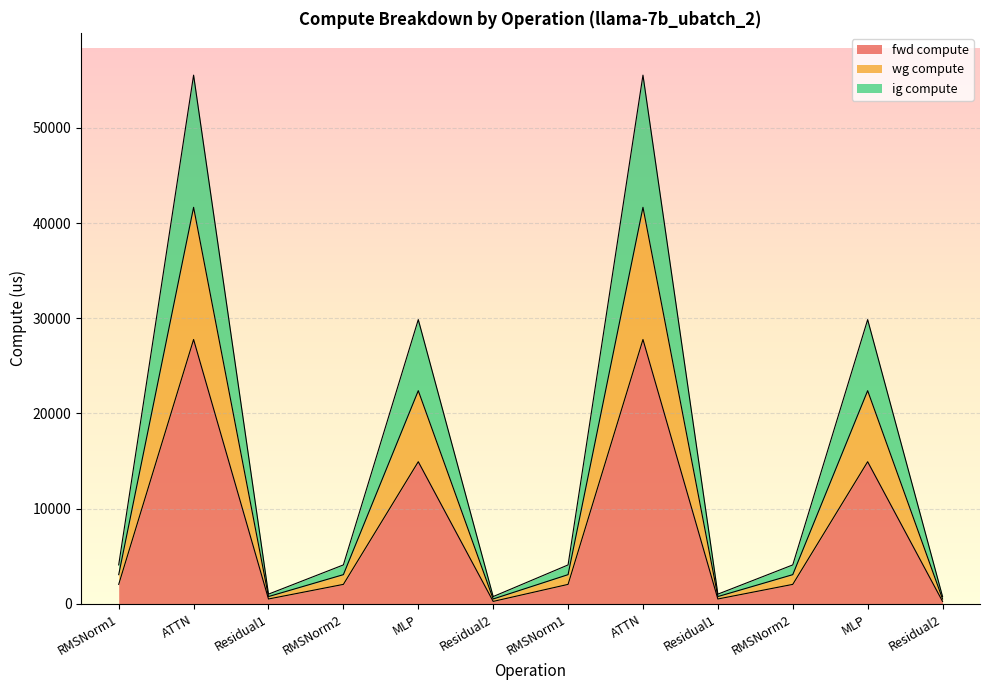

At which label does fwd compute first exceed 2044?

RMSNorm1